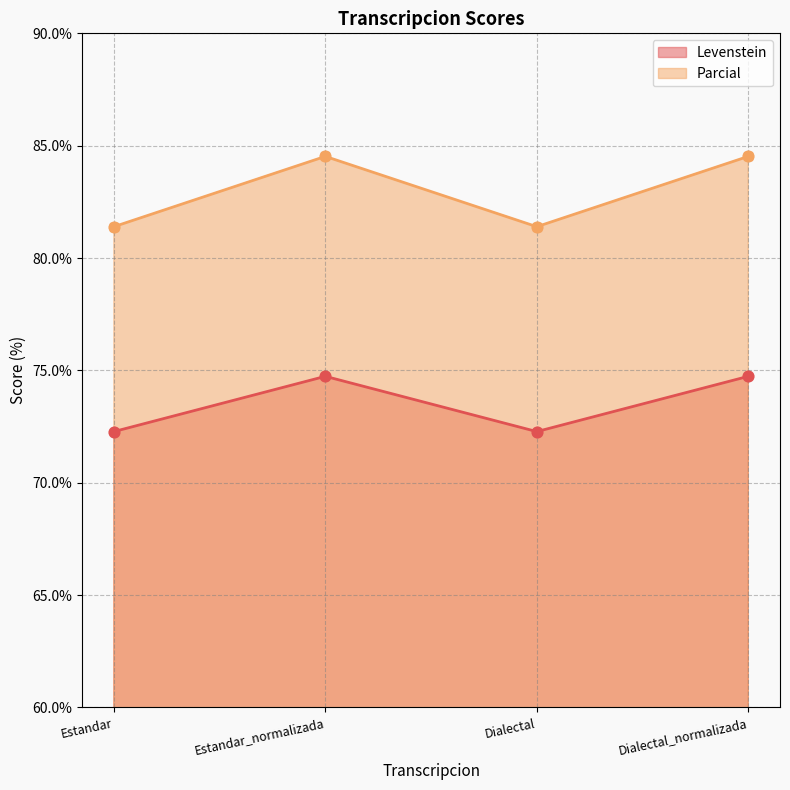

Which series reaches the maximum Y coordinate?

Parcial